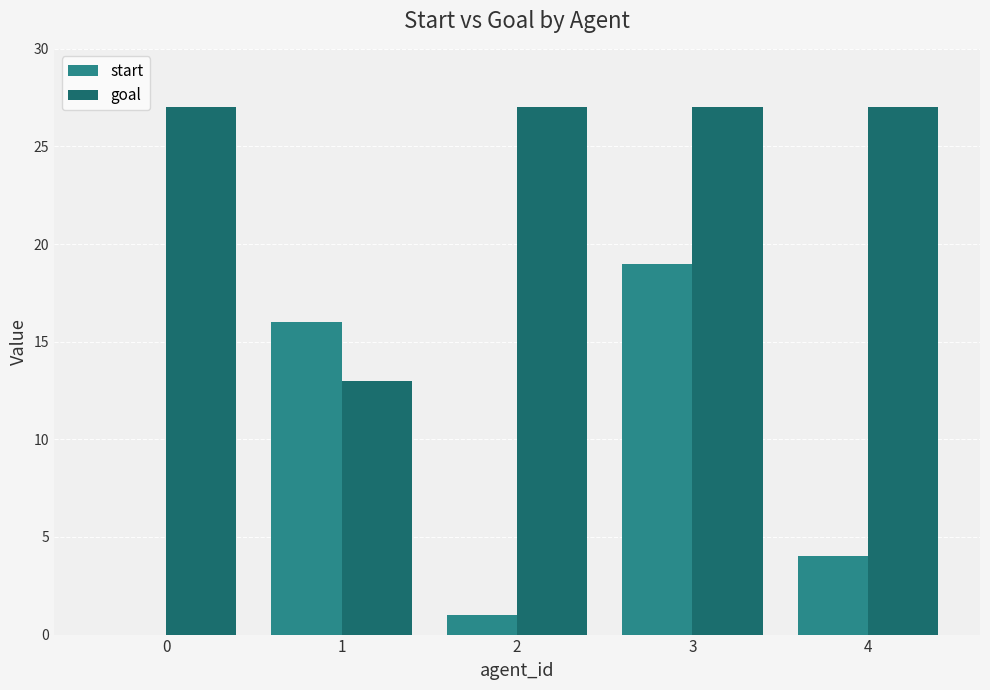

What is the highest value of the start series?

19